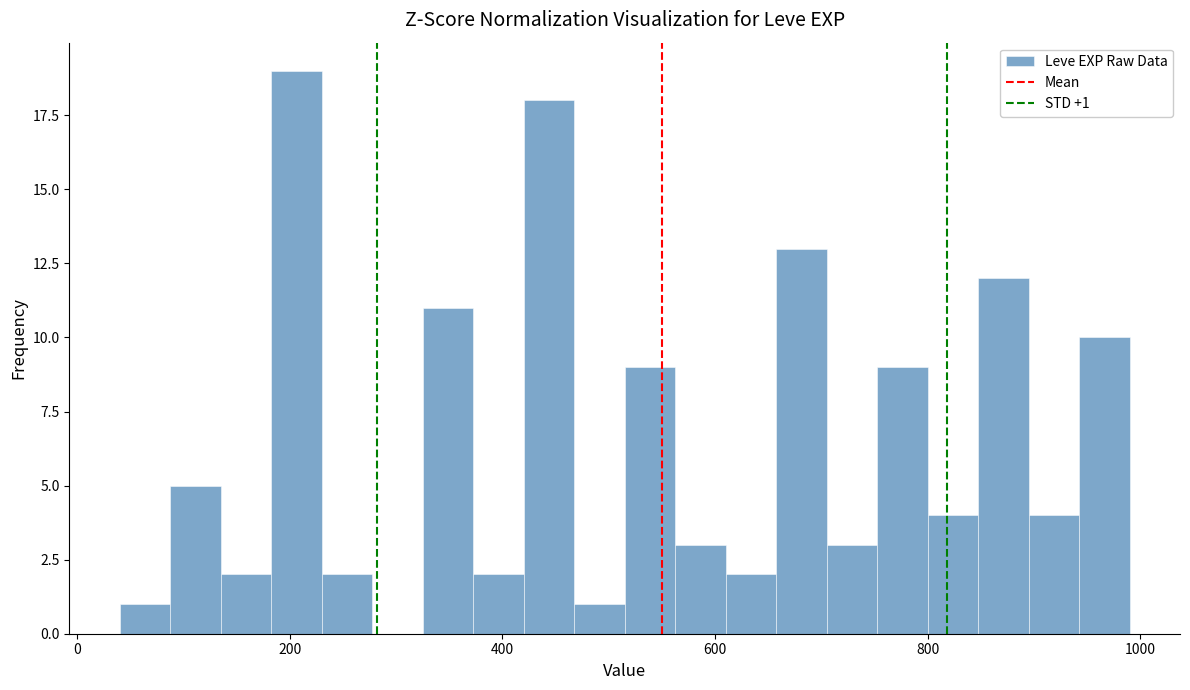

Around what value on the x-axis is the tallest bar? Give the approximate position of its centre, as read against the axis.

200